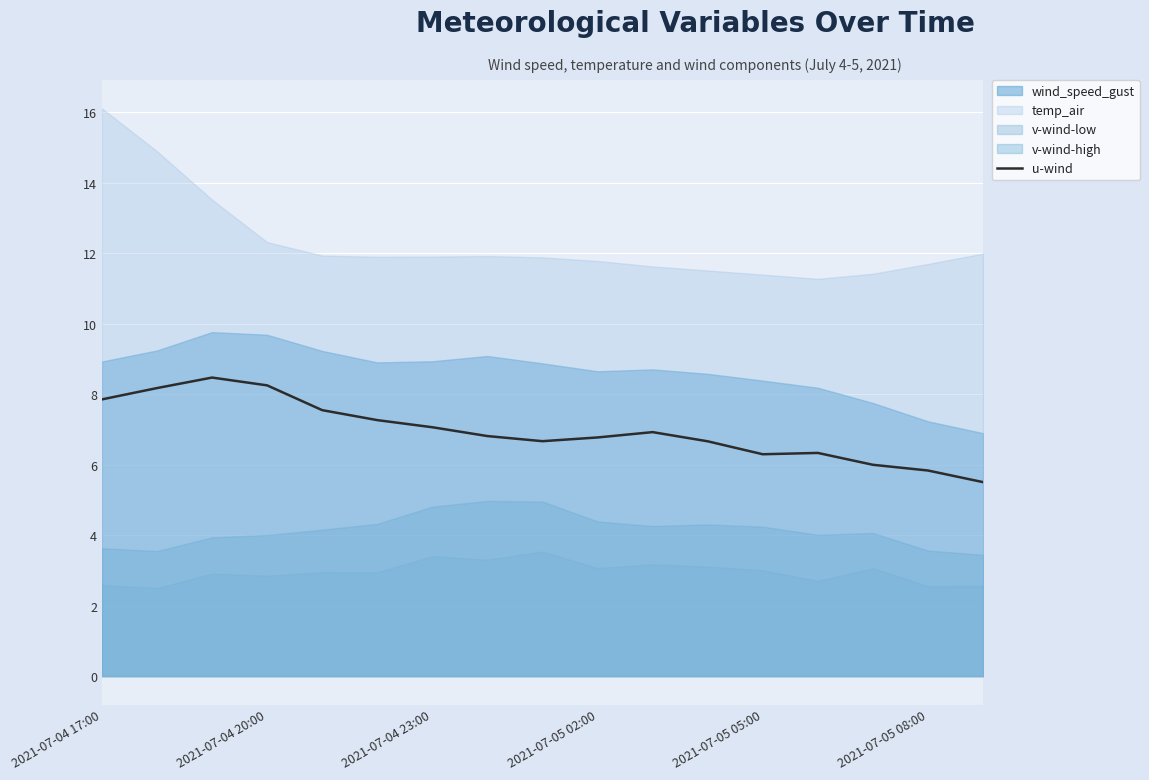

What is the sum of the values at 2021-07-04 23:00 and 14?

14.5